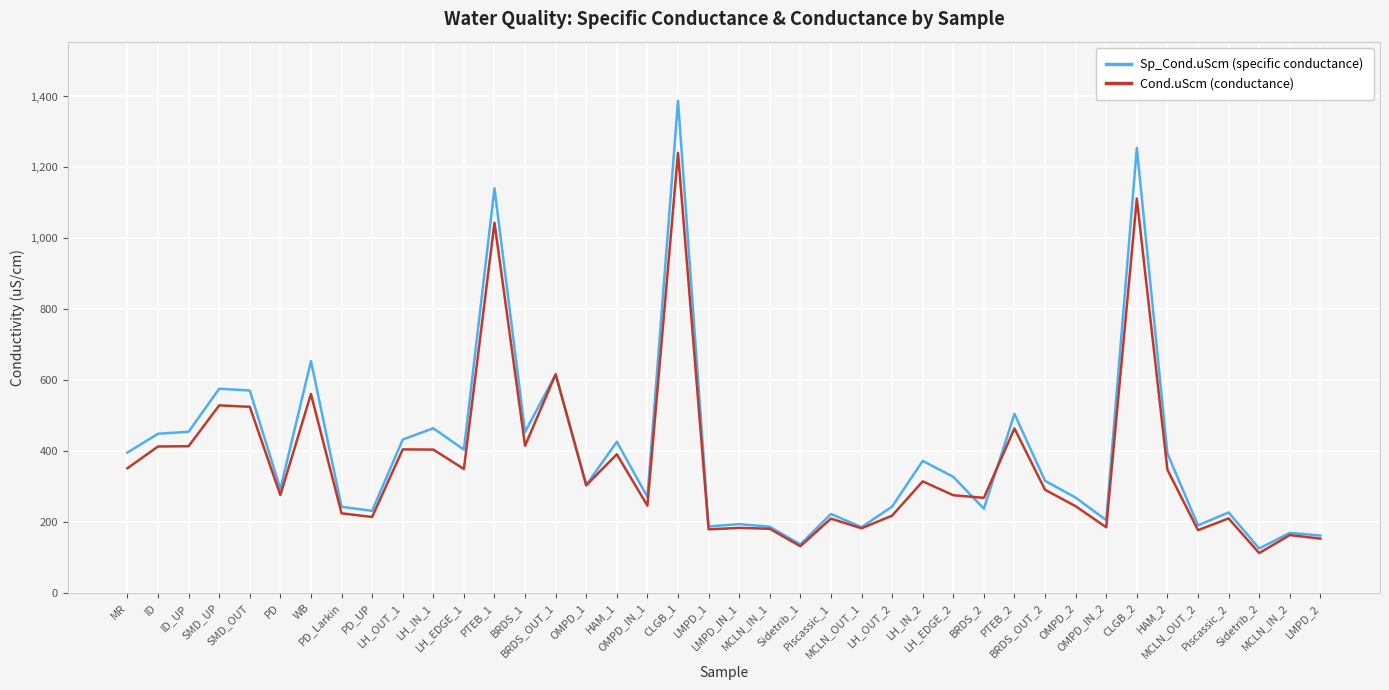

What is the maximum value for Cond.uScm (conductance)?

1241.0